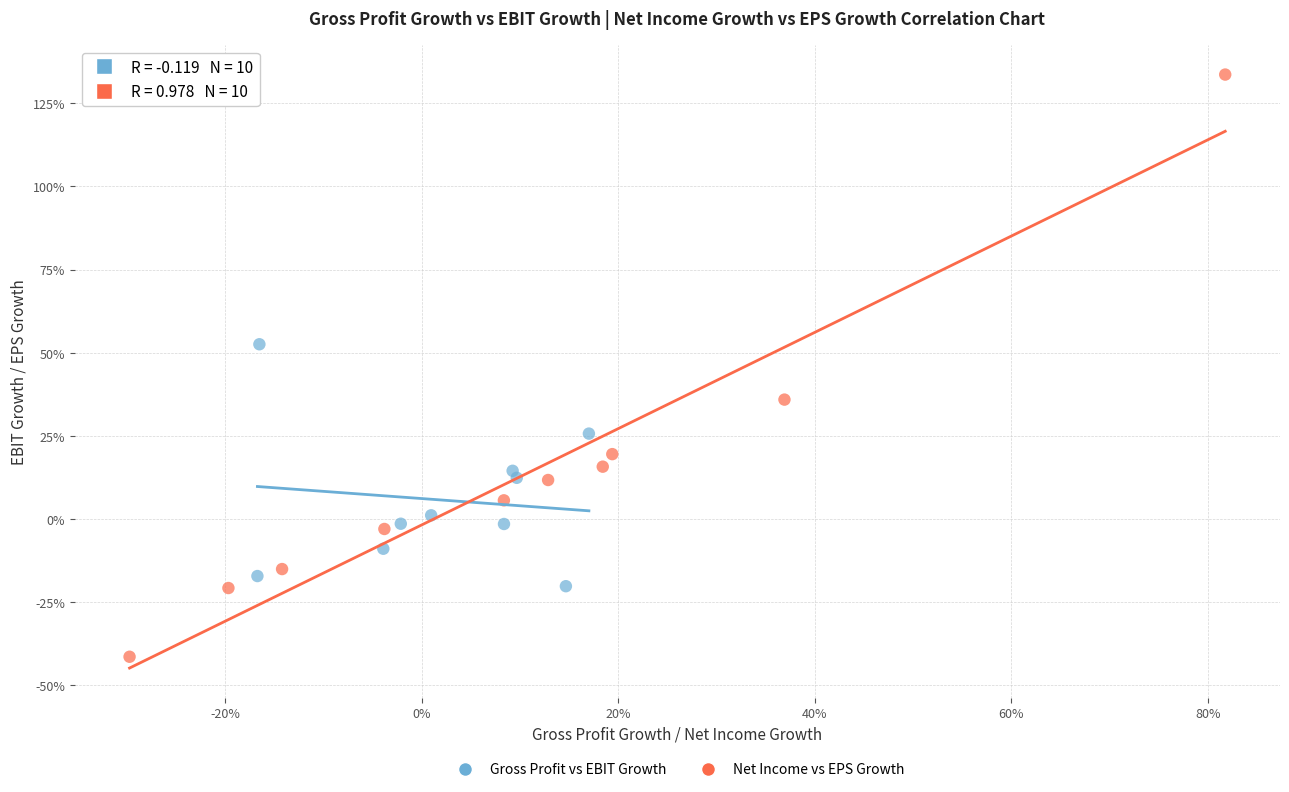

Which series has the largest Y range (max minus min)?

Net Income vs EPS Growth